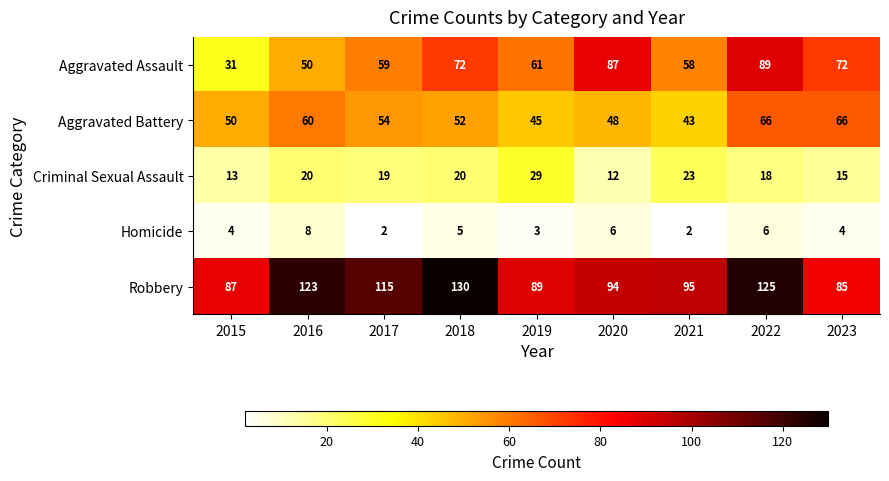

At which category does the chart reach its peak across all series?

2018